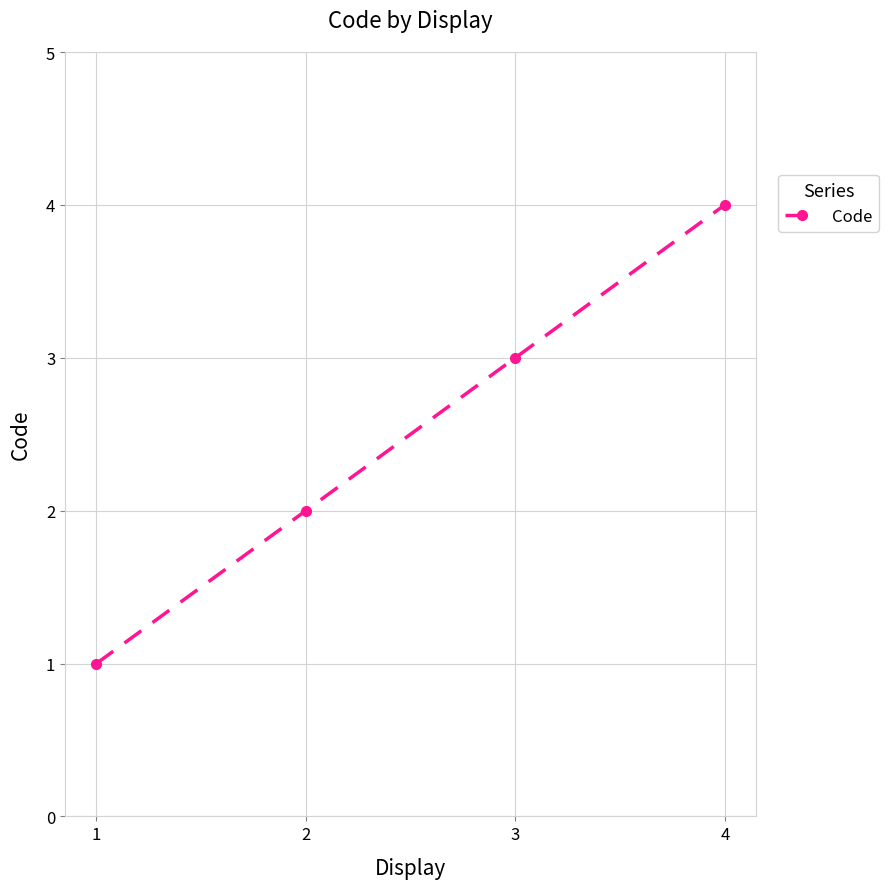

What is the difference between the second highest and minimum values?

2